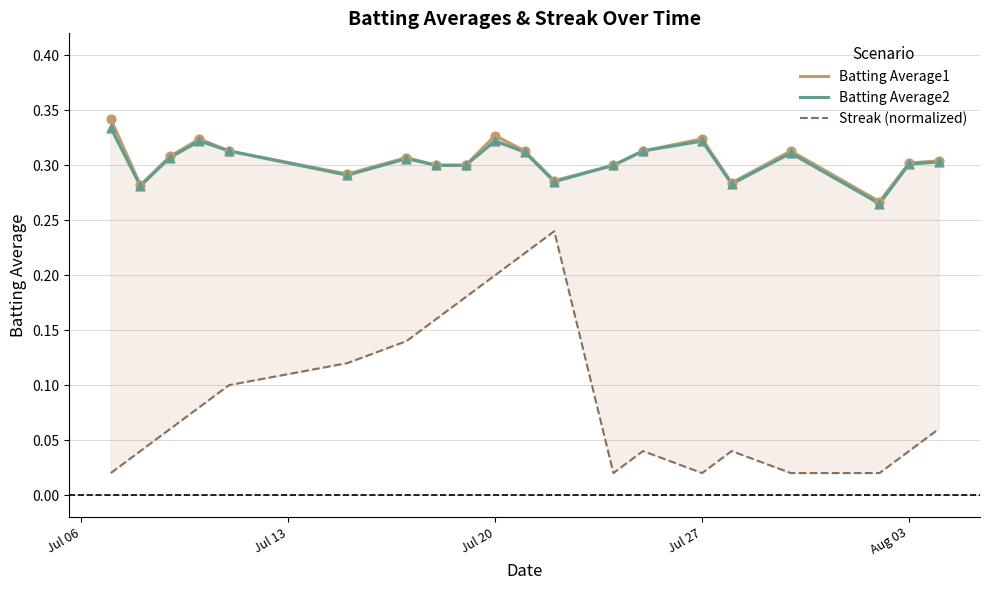

Is the value of Streak (normalized) at Aug 03 greater than the value of Batting Average1 at 17?

No